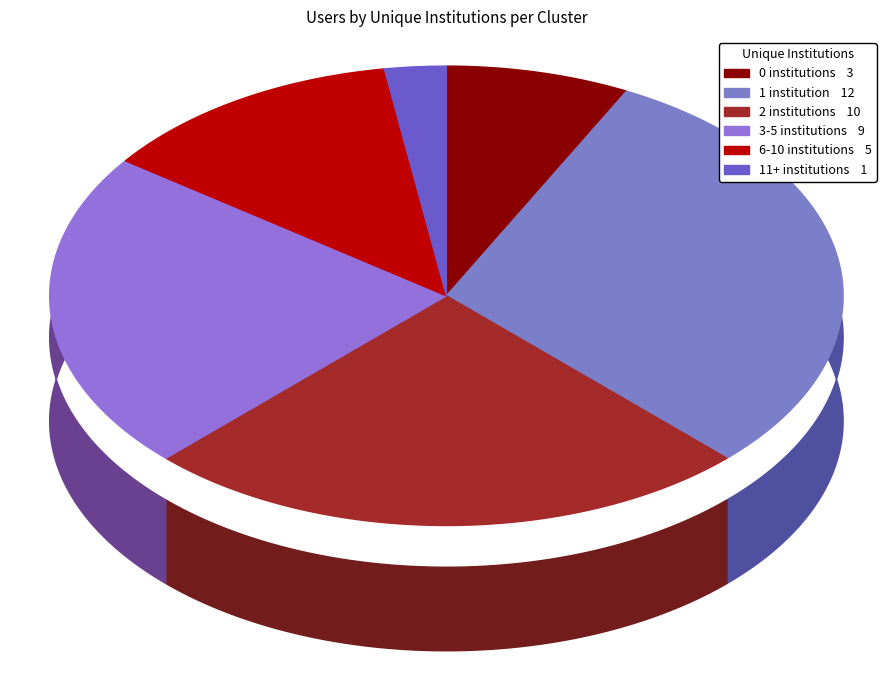

What is the smallest slice in the pie chart?

11+ institutions